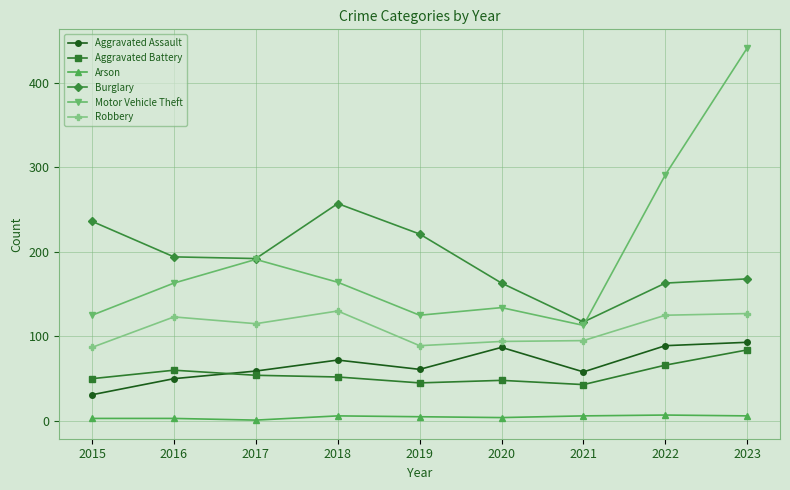

Rank the series by their maximum value, from lowest to highest.

Arson, Aggravated Battery, Aggravated Assault, Robbery, Burglary, Motor Vehicle Theft